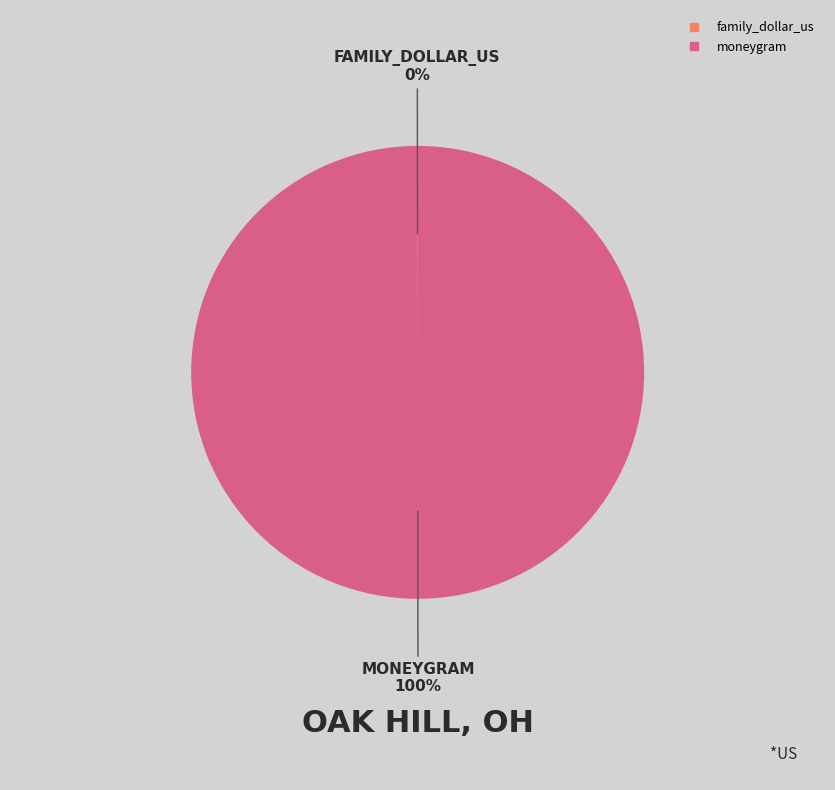

To the nearest percent, what is the difference between the largest and smallest slice percentages?

100%